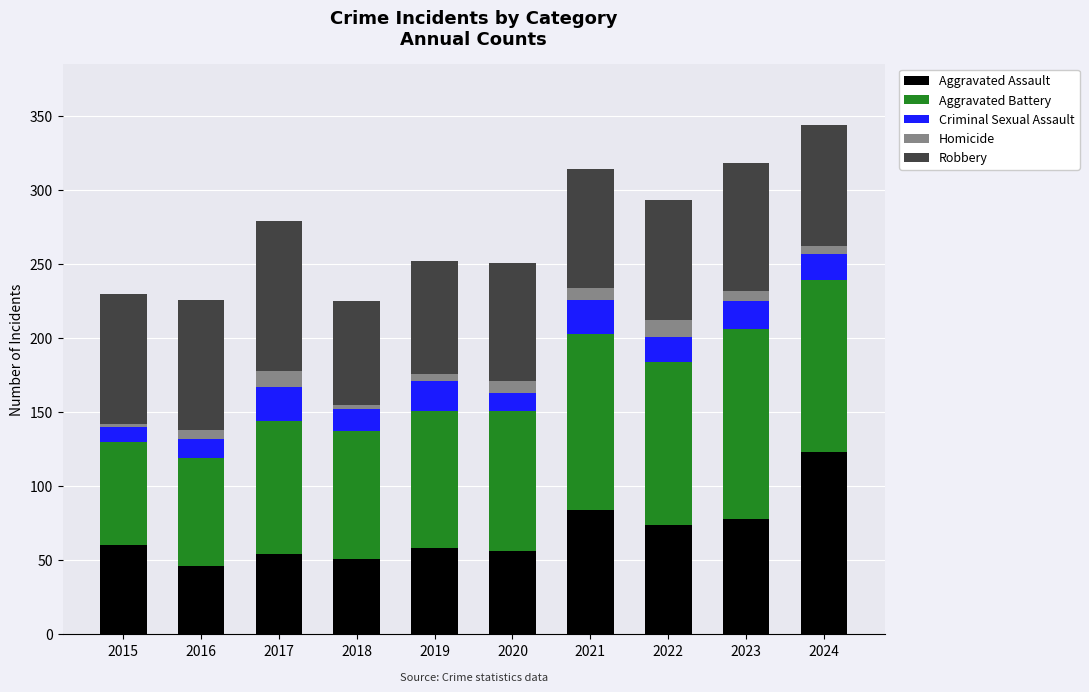

What is the average value of the Aggravated Assault series?

68